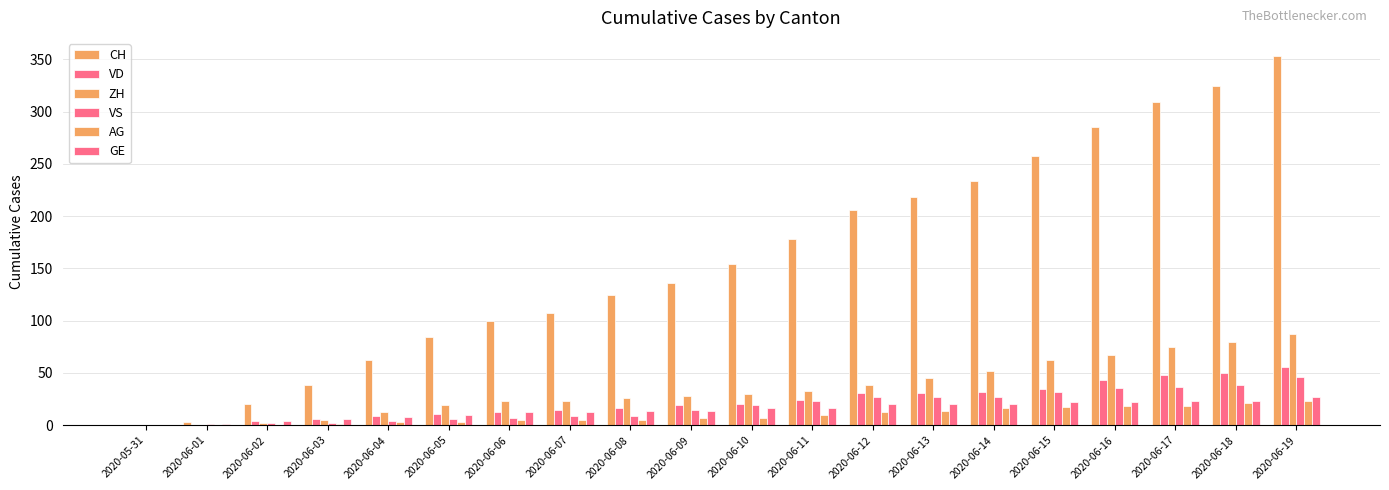

At which label does VS first exceed 19?

2020-06-11